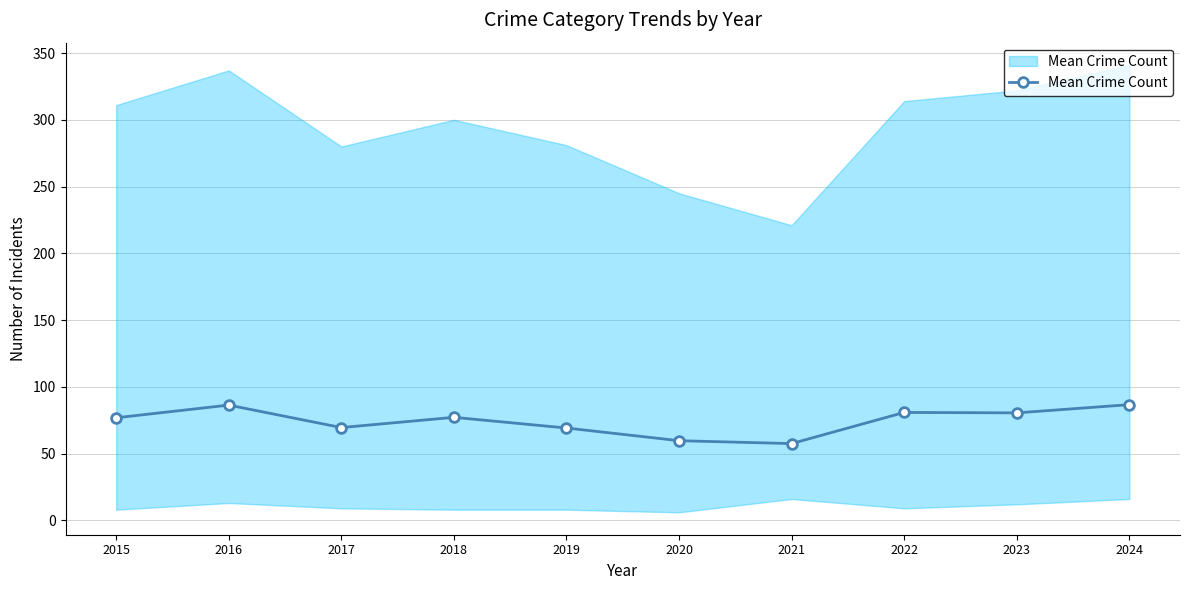

Reading left to right, list all the values displayed in this chart.

2015=76.8	2016=86.3	2017=69.5	2018=77.2	2019=69.2	2020=59.7	2021=57.5	2022=80.8	2023=80.5	2024=86.7